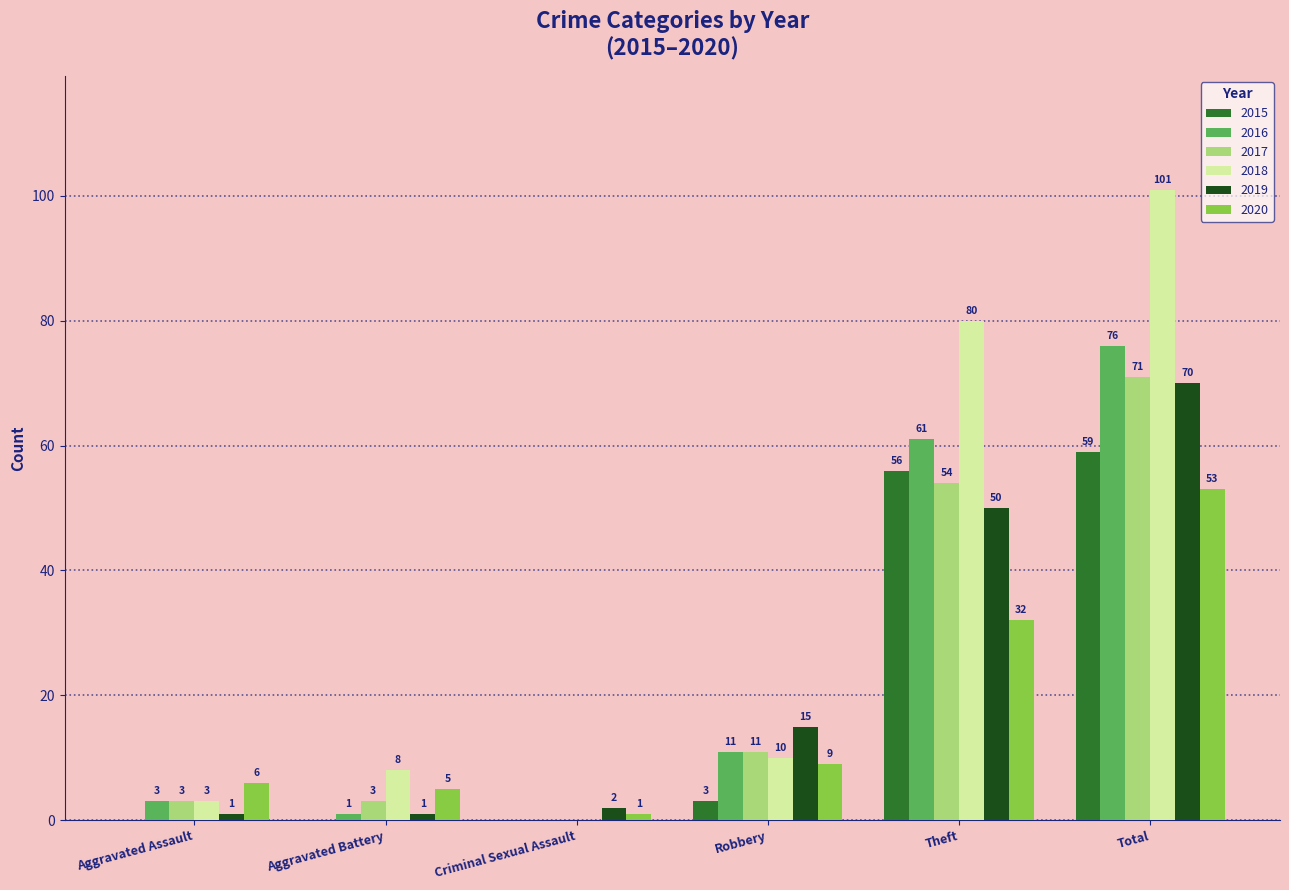

What is the total value across all series at Aggravated Assault?

16